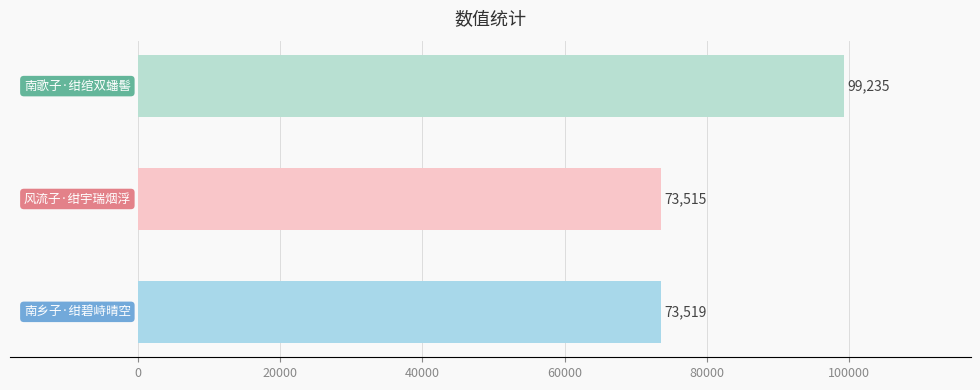

Reading bottom to top, extract all data points from this chart.

73519	73515	99235